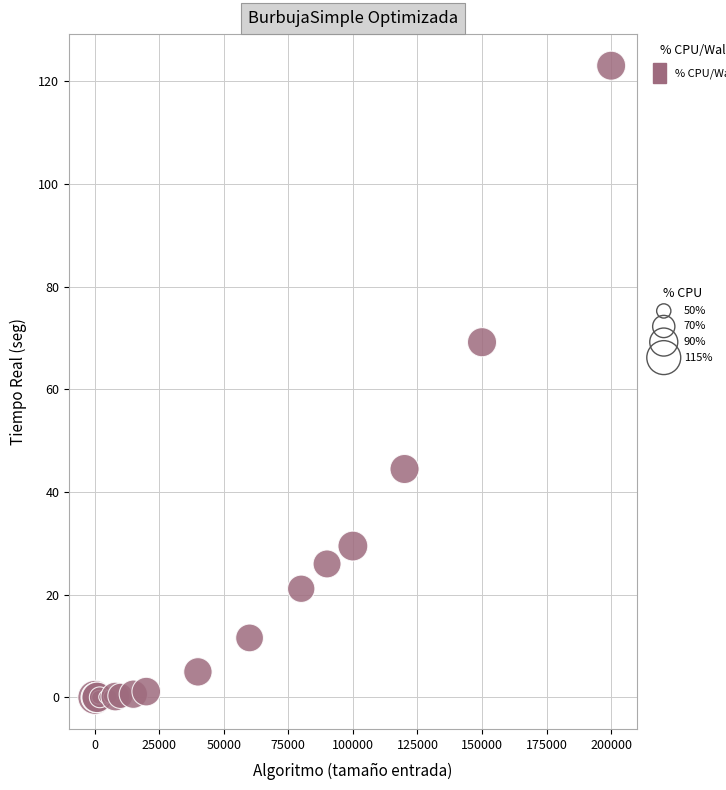

What Y value in the scatter plot is closest to 61?

69.2